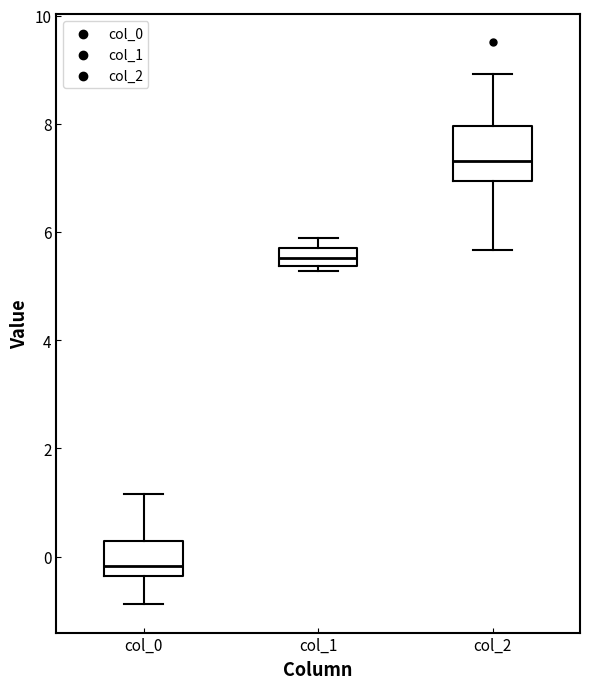

Reading left to right, read every box against the y-axis: the position of its median line, the range the box covers, and the ends of its whiskers. The values are not printed on the chart, so give them approximately, as read against the axis.

col_0: median -0.2, box -0.4 to 0.2, whiskers -0.8 to 1.2
col_1: median 5.6, box 5.4 to 5.8, whiskers 5.2 to 5.8 (above the box's upper edge)
col_2: median 7.4, box 7.0 to 8.0, whiskers 5.6 to 9.0